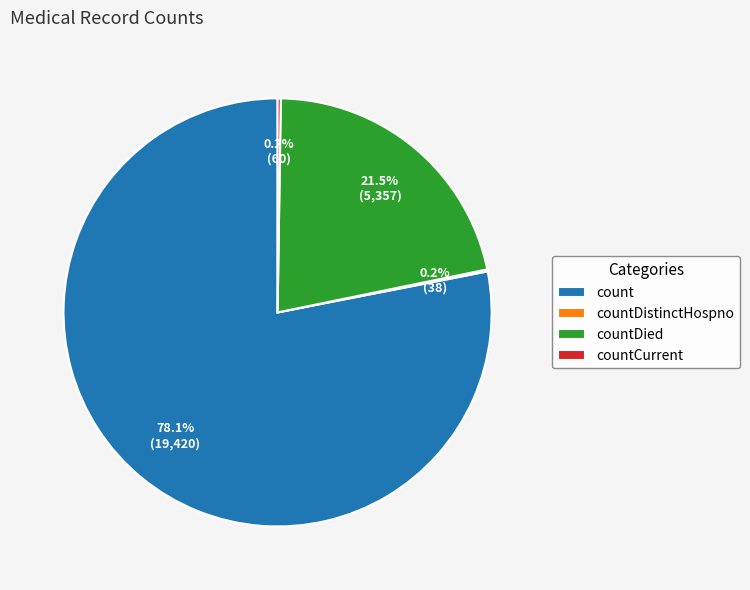

To the nearest percent, what percentage of the pie is count?

78%